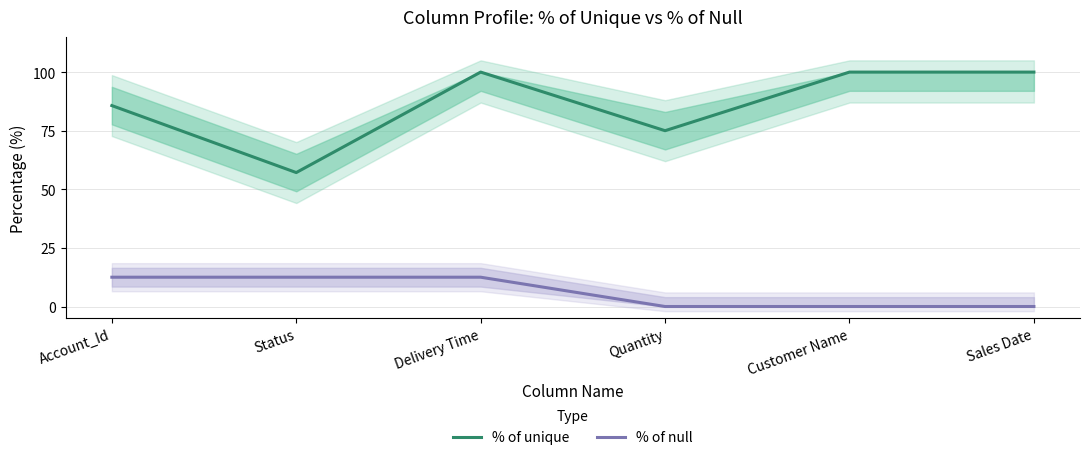

What is the value of the % of unique point at the 5th from the left?

100.0